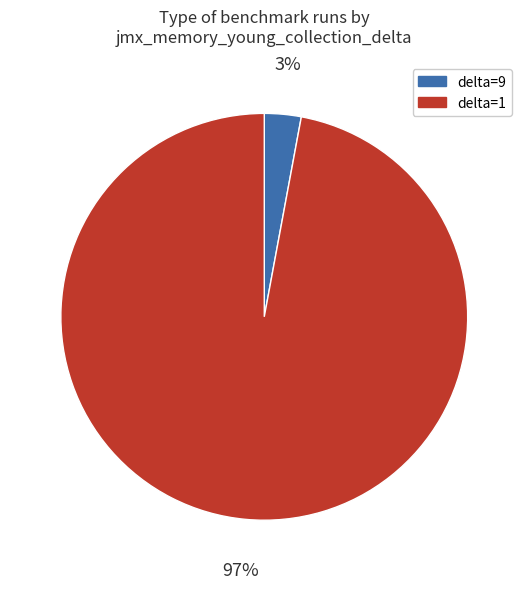

To the nearest percent, what is the average slice percentage?

50%